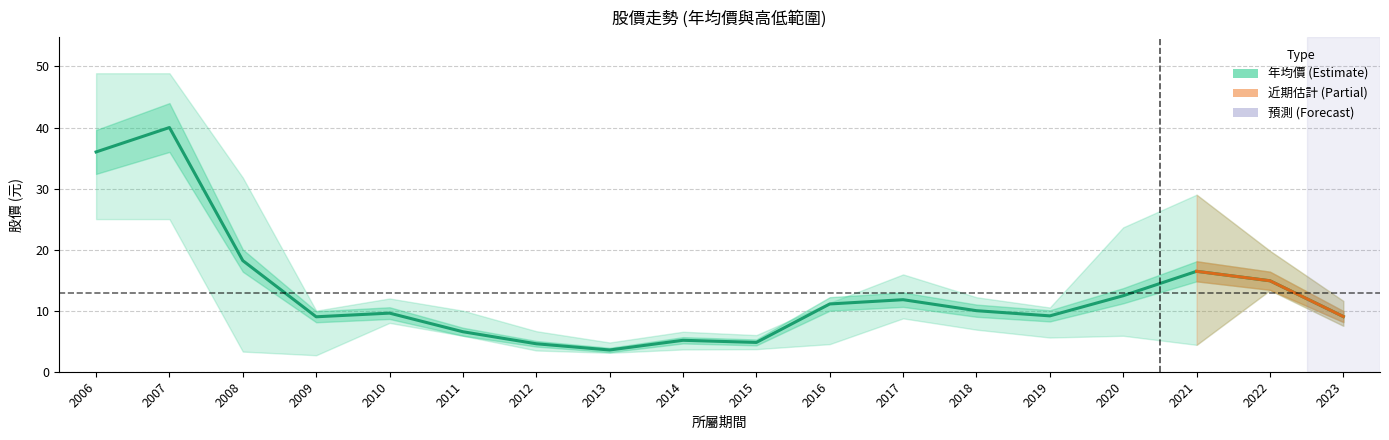

The value of 最高價 at 2013 is 2.2. True or false?

False